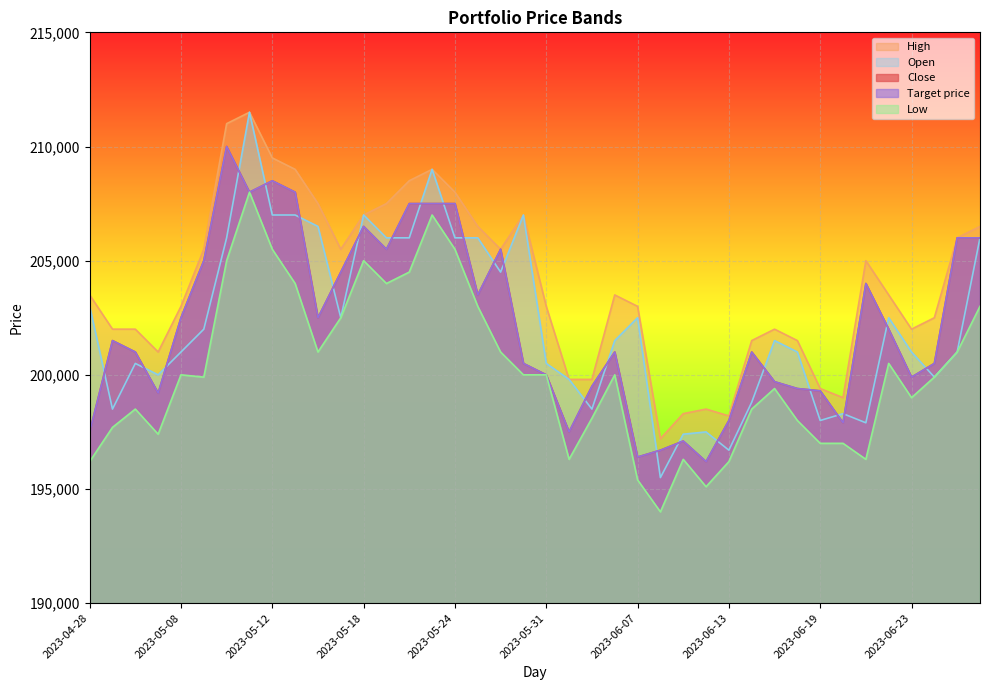

What is the total value across all series at 2023-05-02?

1001200